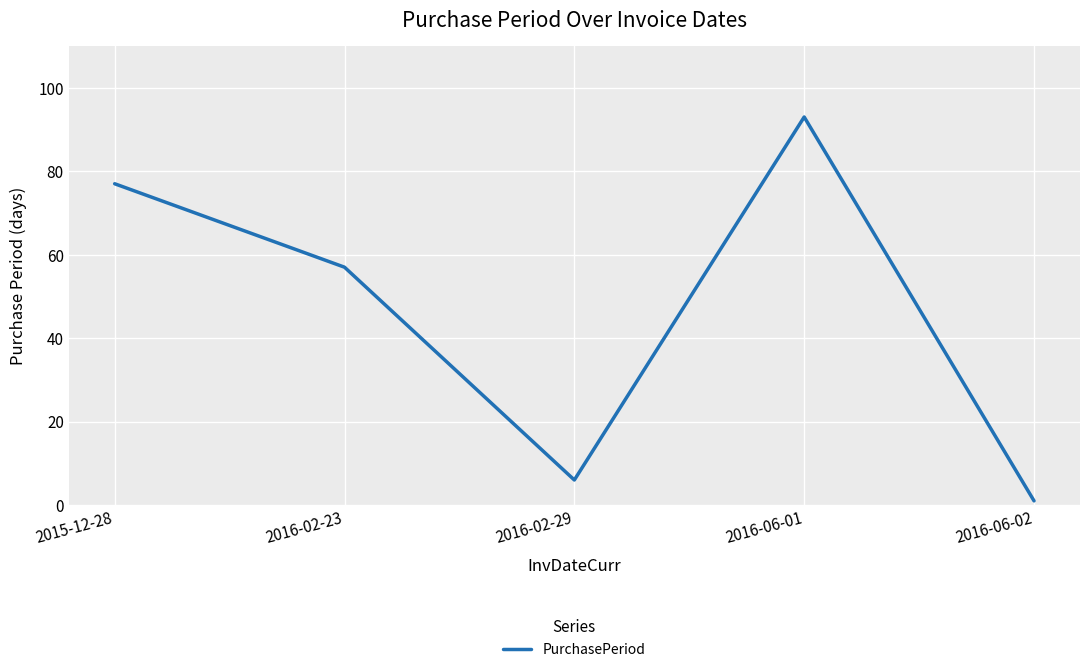

True or false: the data shows 27 at 2016-02-23.

False